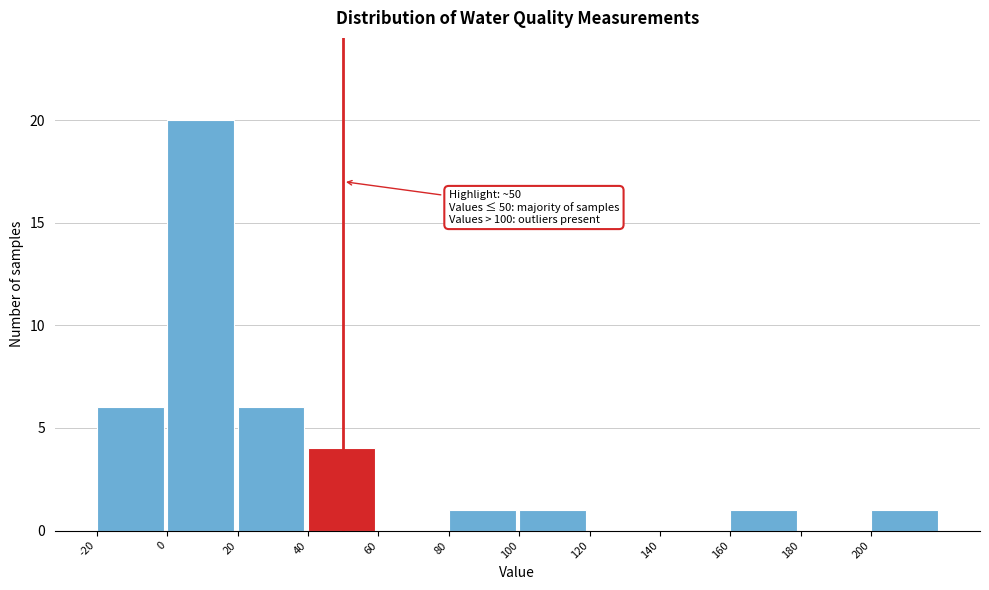

Which range on the x-axis has the tallest bar?

0 to 20